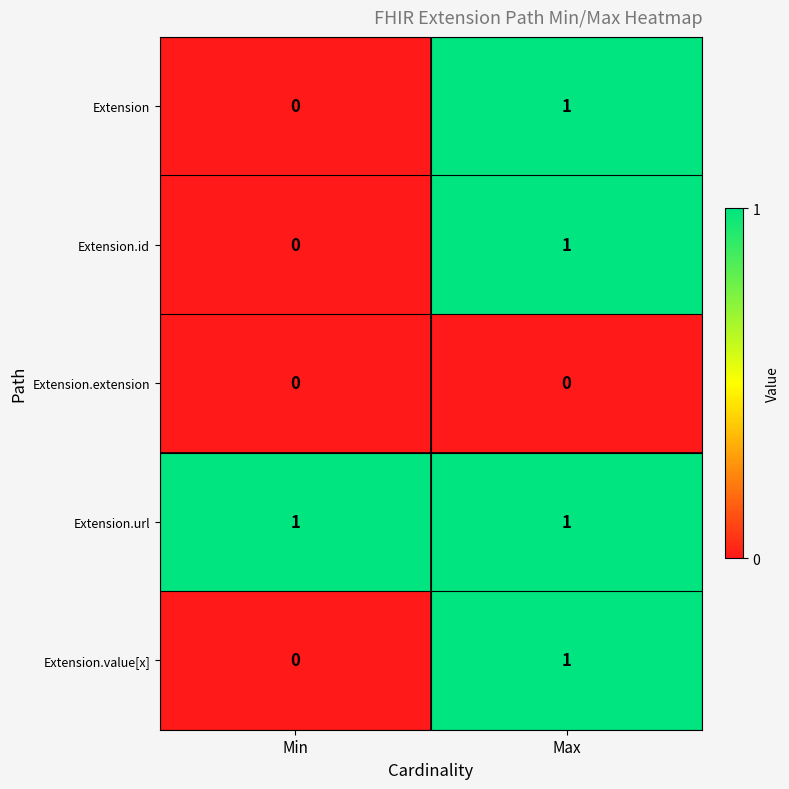

What is the total value across all series at Max?

4